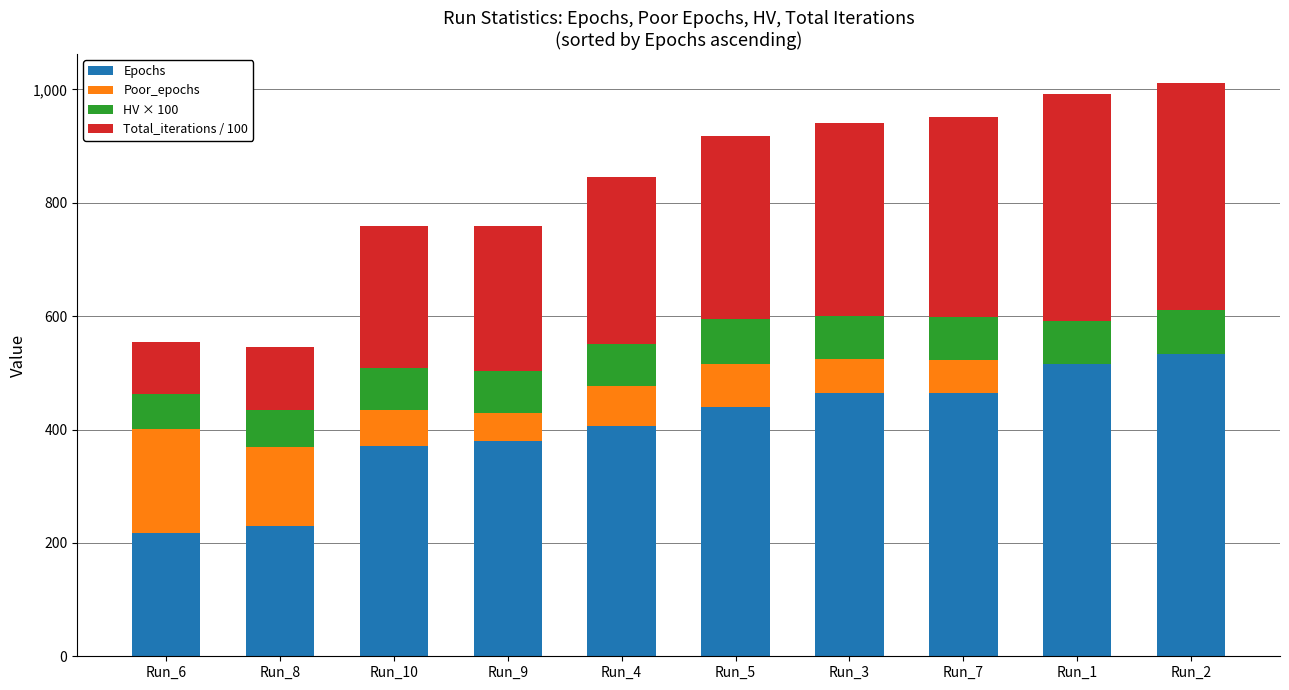

What is the total value across all series at Run_3?

940.4